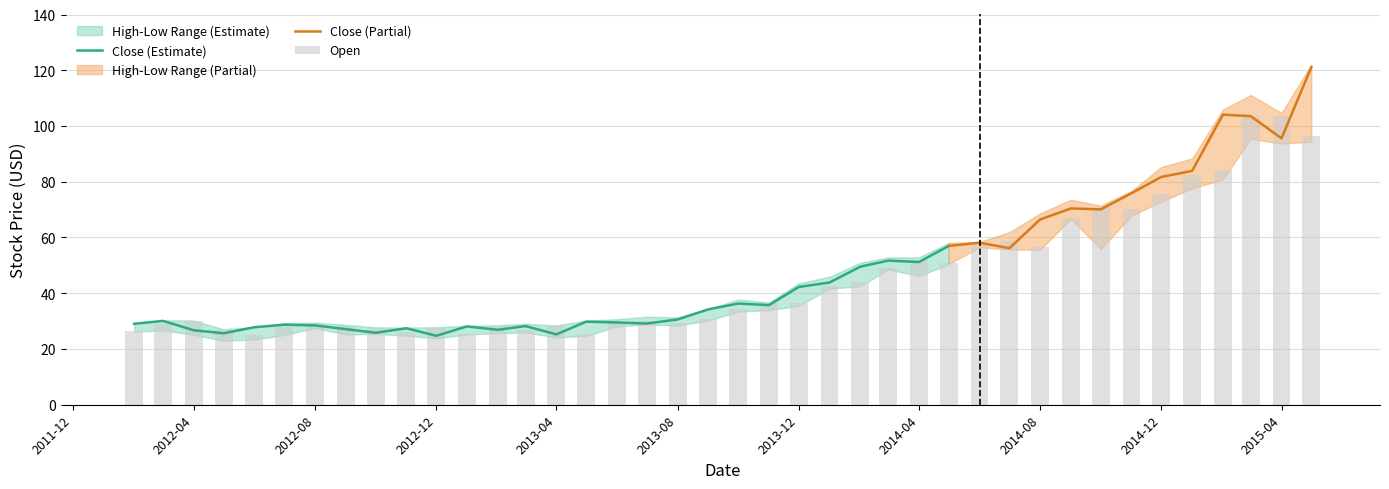

Reading left to right, what are all the values shown in this chart?

Close: Close=29.0	High=30.1	Low=26.7	Open=25.6	4=27.8	5=28.7	6=28.5	7=27.1	8=25.8	9=27.4	10=24.7	11=28.1	12=26.9	13=28.2	14=25.2	15=29.8	16=29.5	17=29.1	18=30.6	19=34.2	20=36.3	21=35.7	22=42.2	23=43.9	24=49.5	25=51.7	26=51.2	27=57.0	28=58.1	29=56.2	30=66.5	31=70.4	32=70.1	33=75.9	34=81.7	35=83.9	36=104.1	37=103.5	38=95.6	39=121.1
High: Close=29.1	High=30.3	Low=30.2	Open=27.1	4=27.8	5=29.3	6=29.5	7=28.7	8=27.8	9=27.7	10=27.8	11=28.4	12=28.5	13=29.1	14=28.4	15=30.2	16=30.7	17=31.6	18=31.3	19=34.4	20=37.7	21=36.7	22=43.6	23=45.9	24=51.0	25=52.9	26=52.9	27=58.0	28=58.5	29=61.9	30=68.7	31=73.6	32=71.4	33=76.7	34=85.3	35=88.3	36=105.9	37=111.1	38=104.7	39=122.0
Low: Close=26.2	High=26.7	Low=25.1	Open=23.0	4=23.4	5=25.0	6=27.6	7=25.2	8=25.4	9=24.8	10=23.8	11=25.2	12=25.7	13=25.9	14=24.1	15=24.7	16=28.1	17=28.8	18=28.4	19=30.2	20=33.4	21=33.9	22=35.5	23=41.7	24=42.5	25=48.5	26=46.2	27=50.5	28=56.5	29=55.7	30=55.6	31=66.7	32=55.9	33=67.8	34=72.9	35=77.6	36=80.9	37=95.4	38=93.7	39=94.4
Open: Close=26.6	High=29.1	Low=30.1	Open=26.8	4=25.1	5=27.8	6=28.9	7=28.3	8=27.5	9=26.0	10=27.7	11=25.5	12=28.2	13=26.6	14=28.3	15=25.3	16=29.8	17=30.1	18=29.4	19=30.8	20=34.5	21=36.6	22=36.4	23=42.4	24=44.0	25=49.1	26=52.0	27=50.7	28=57.4	29=58.7	30=56.6	31=67.2	32=70.8	33=70.2	34=75.6	35=82.3	36=84.2	37=103.7	38=103.6	39=96.4